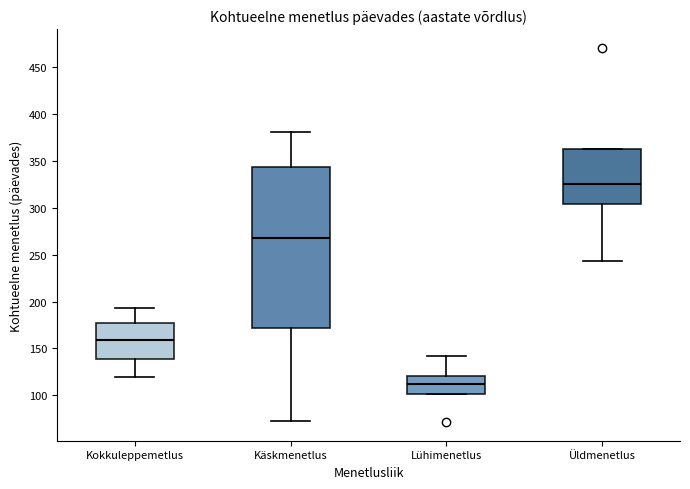

Reading left to right, read every box against the y-axis: the position of its median line, the range the box covers, and the ends of its whiskers. The values are not printed on the chart, so give them approximately, as read against the axis.

Kokkuleppemetlus: median 160, box 140 to 175, whiskers 120 to 195
Käskmenetlus: median 270, box 170 to 345, whiskers 75 to 380
Lühimenetlus: median 115, box 100 to 120, whiskers 100 to 140
Üldmenetlus: median 325, box 305 to 360, whiskers 245 to 360